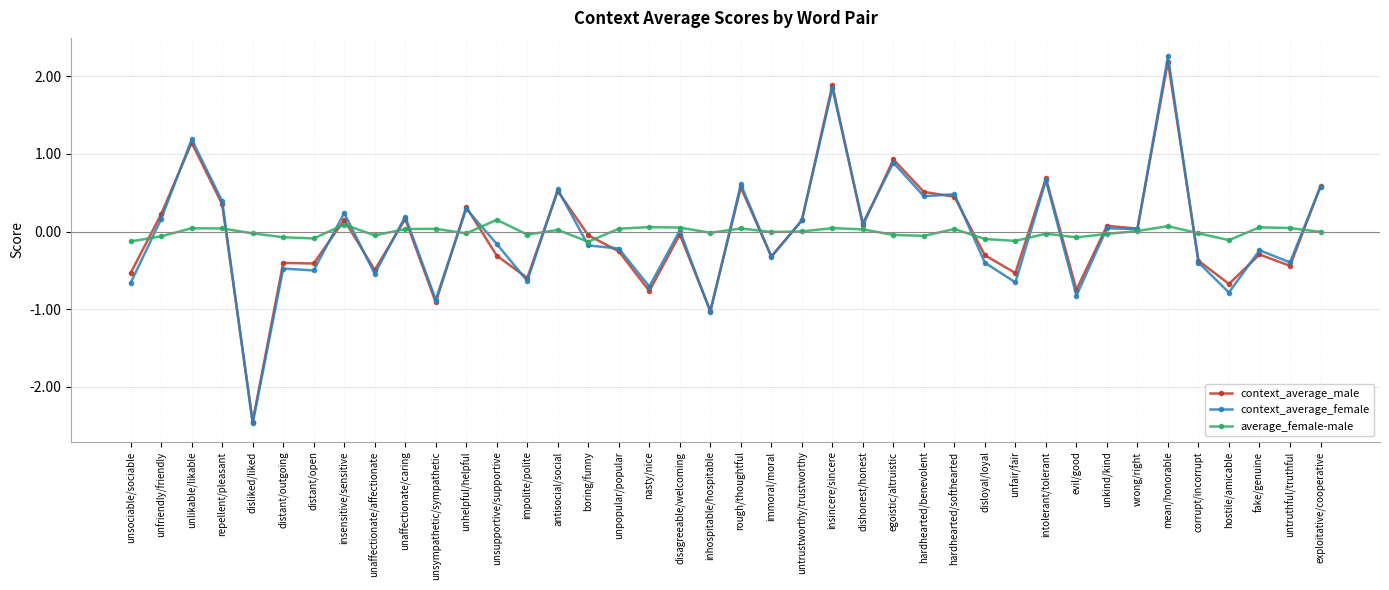

At which category does the chart reach its minimum across all series?

disliked/liked